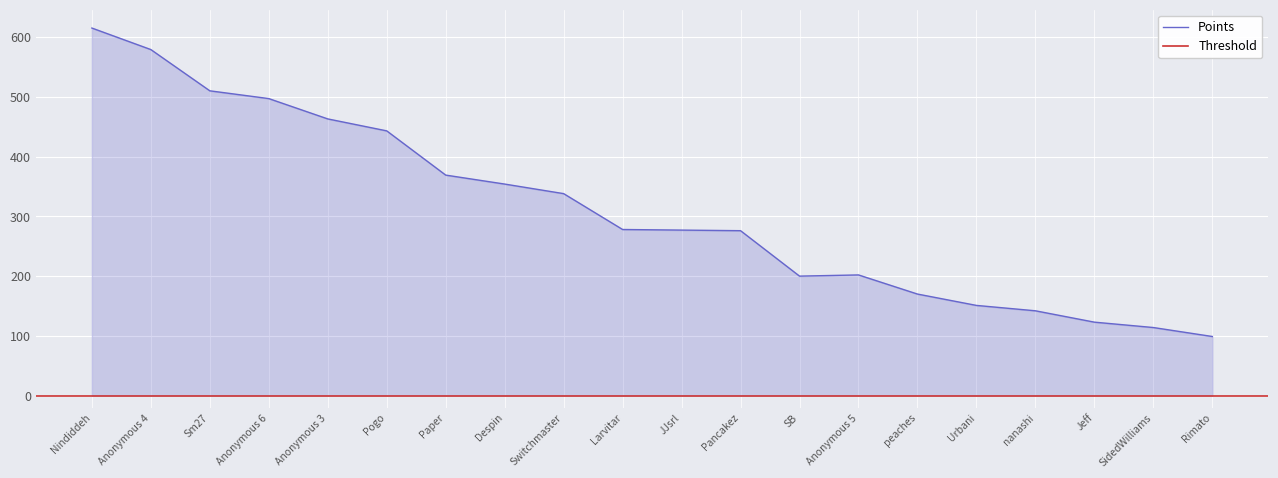

Which category has the lowest value in the Points series?

Rimato